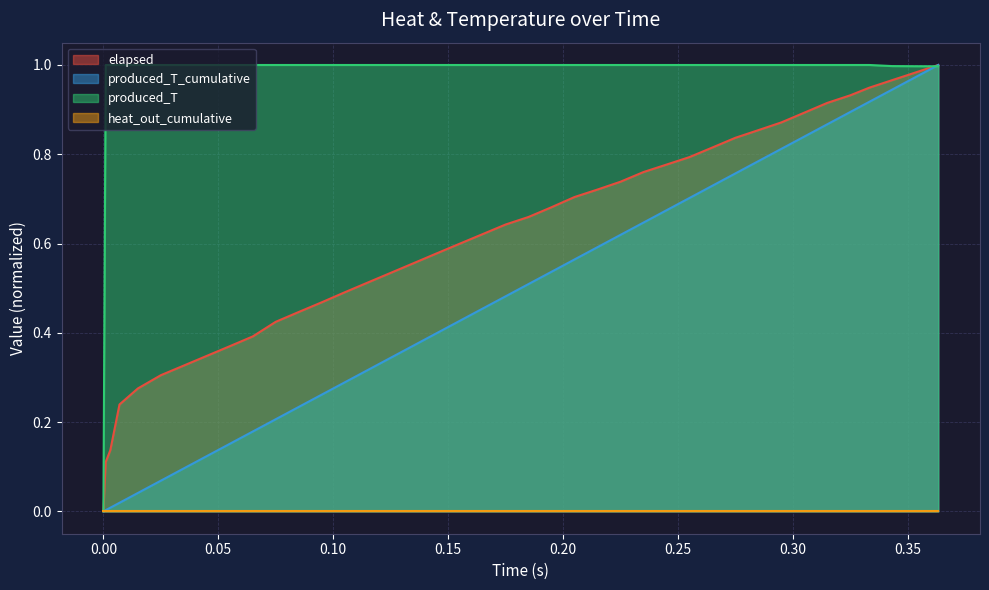

Which series has the widest spread of values?

elapsed